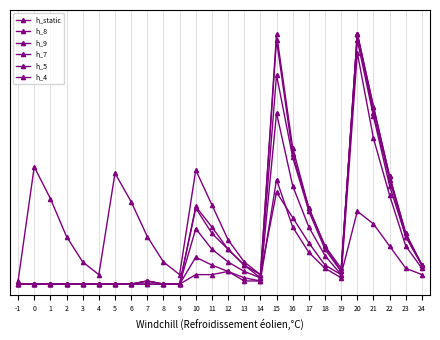

Does the chart have visible grid lines?

Yes